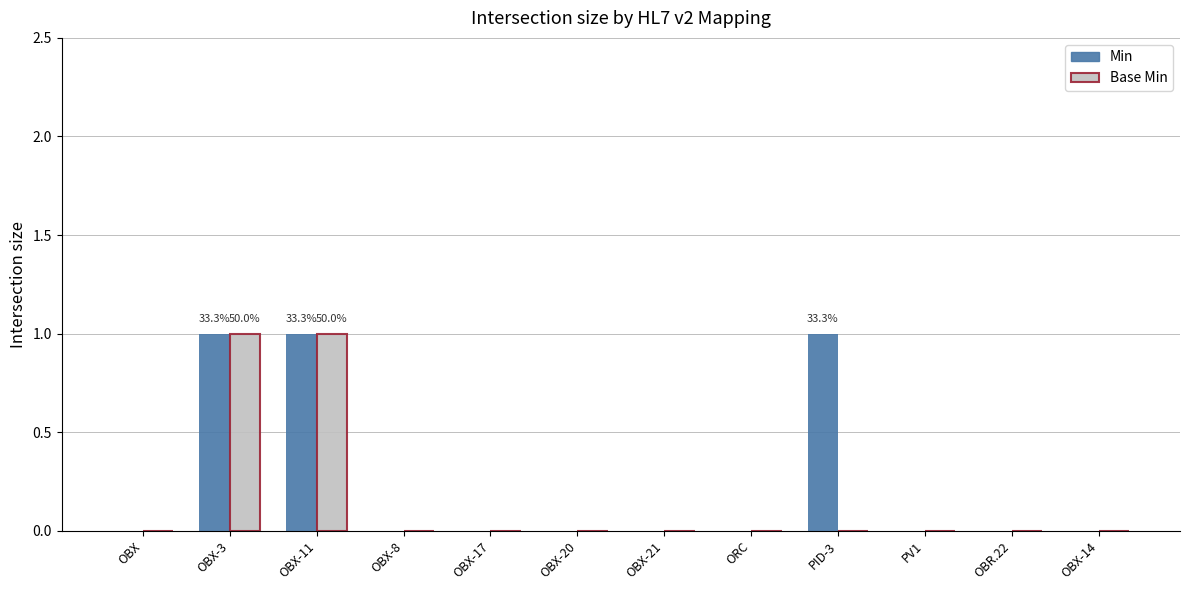

The value of Base Min at PV1 is 0. True or false?

True